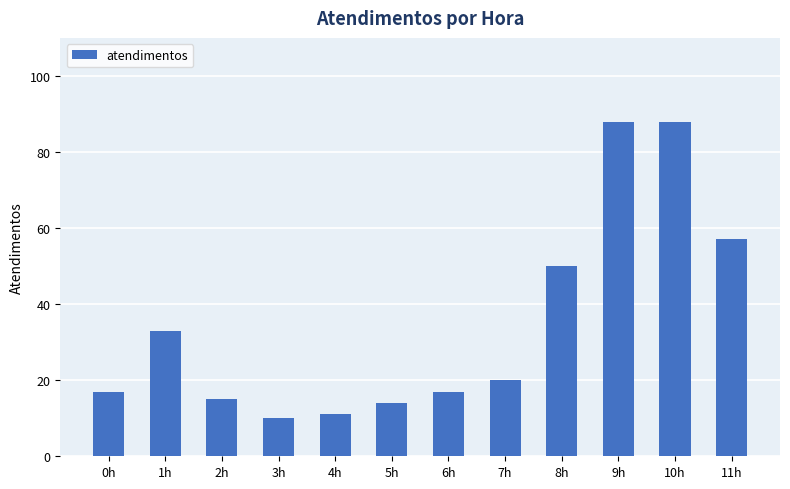

Reading left to right, extract all data points from this chart.

0h=17	1h=33	2h=15	3h=10	4h=11	5h=14	6h=17	7h=20	8h=50	9h=88	10h=88	11h=57